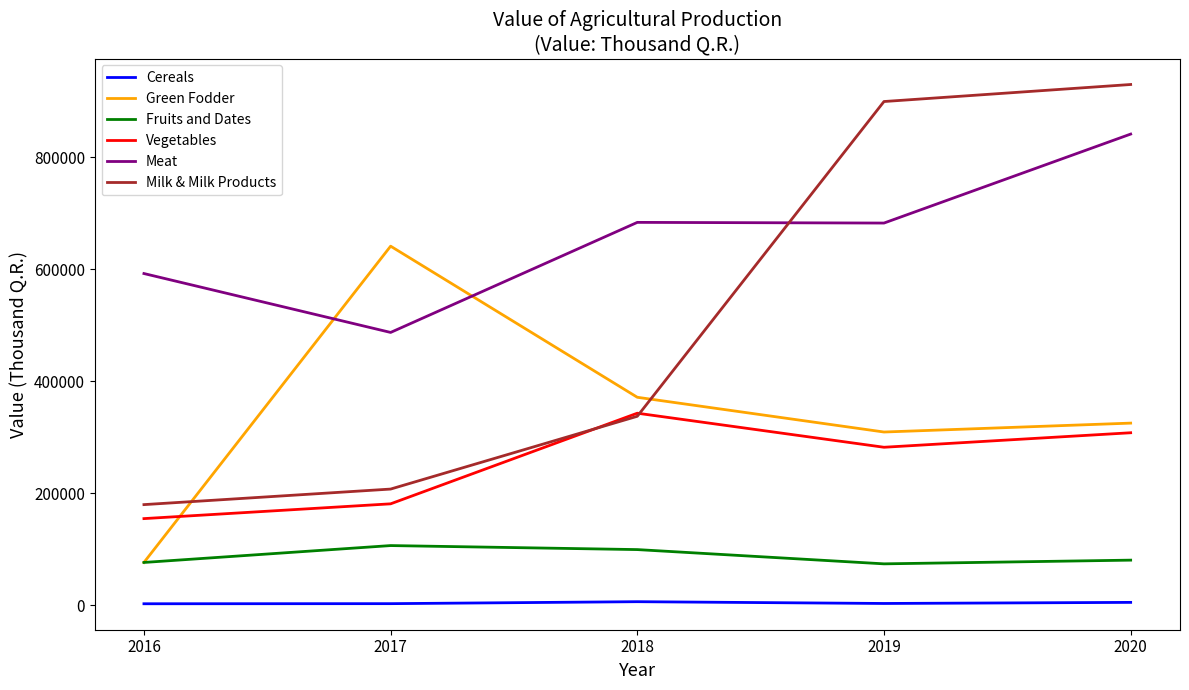

The value of Green Fodder at 2016 is 76718.0. True or false?

True